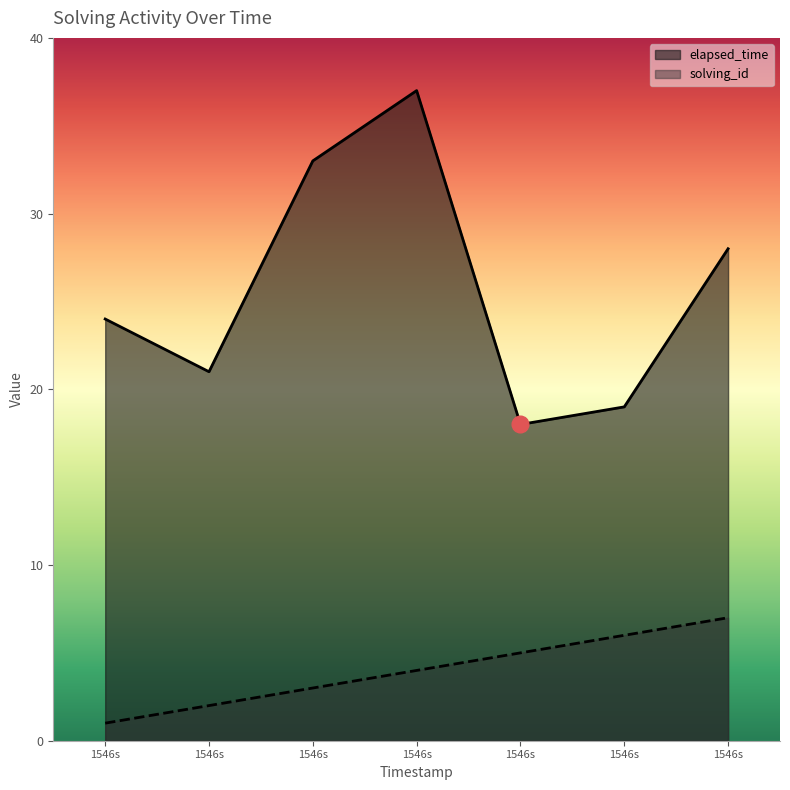

True or false: solving_id has more than 1 interior local peaks.

False